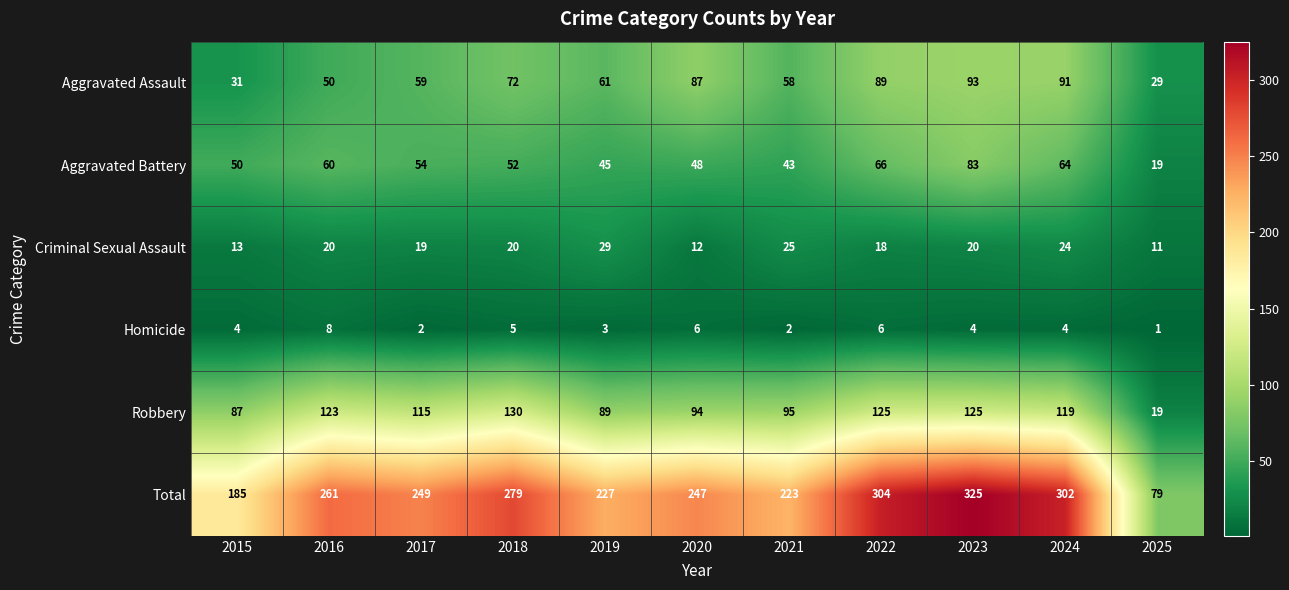

What is the average value of the Robbery series?

102